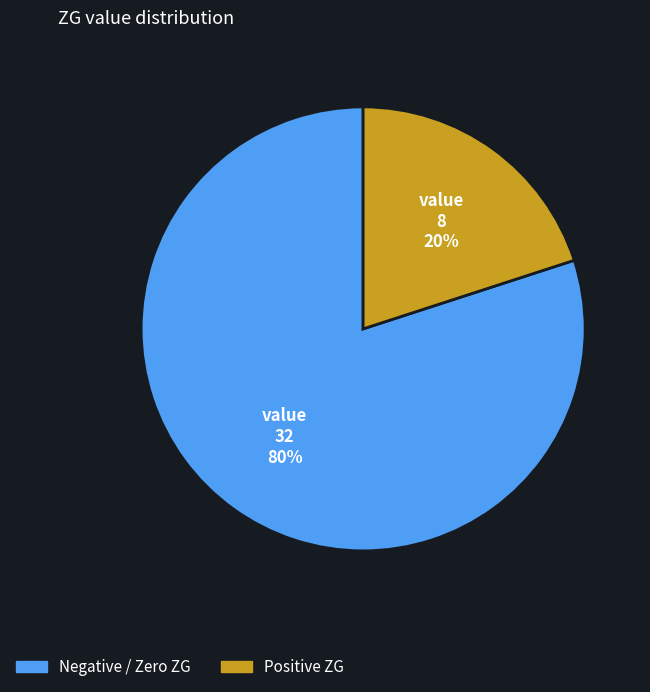

To the nearest percent, what is the difference between the largest and smallest slice percentages?

60%